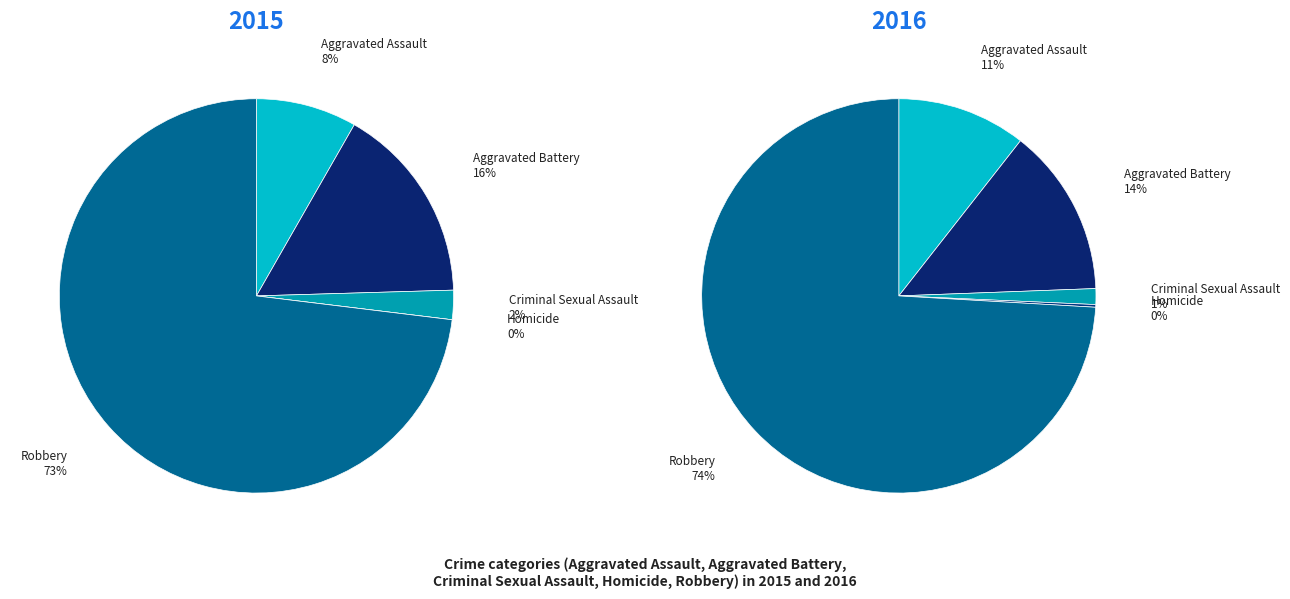

The values_2015 slice represents 20% of the pie. True or false?

False